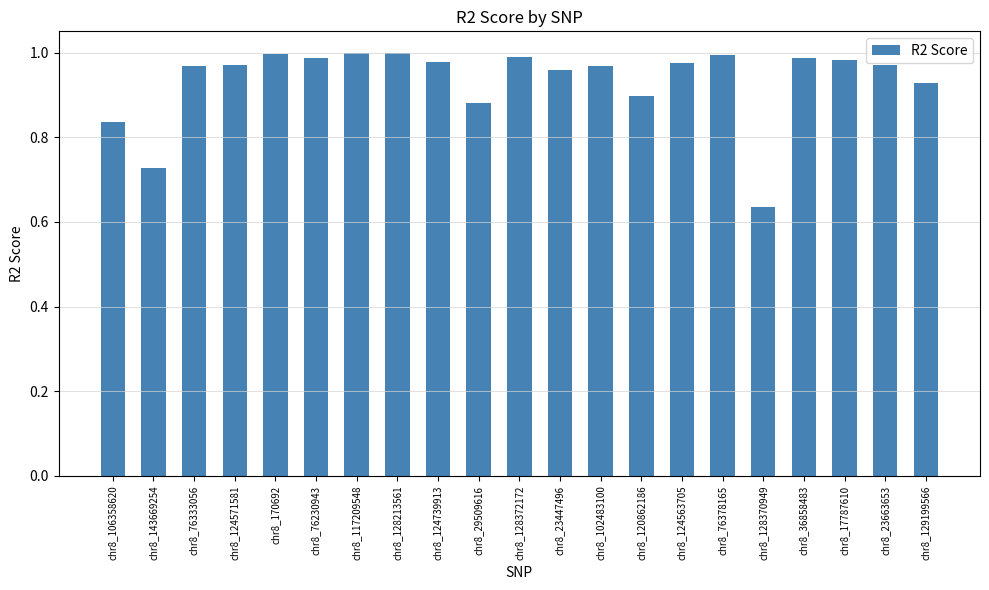

At which label is the value closest to 0?

chr8_128370949